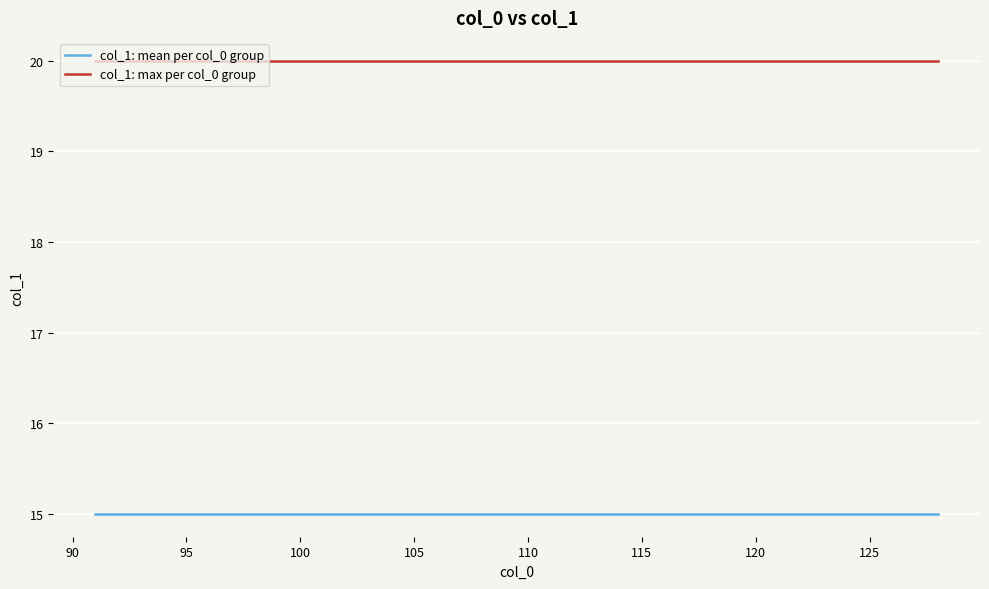

Which series has the largest total across all categories?

col_1: max per col_0 group